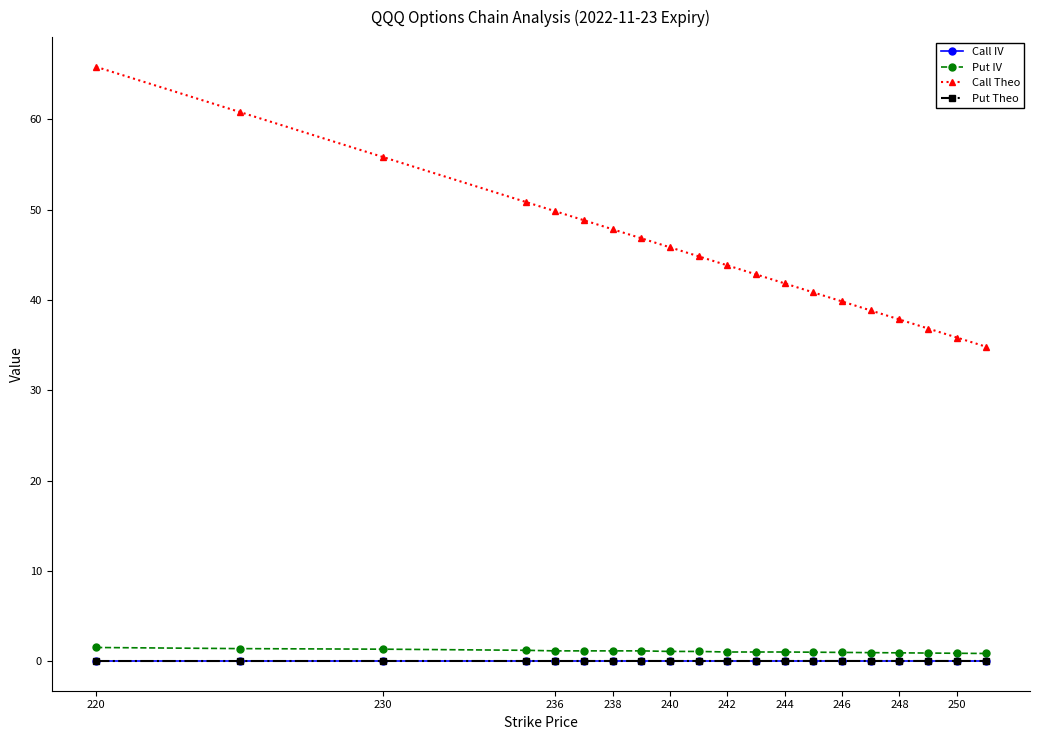

True or false: Call Theo and Put IV cross at least once.

False